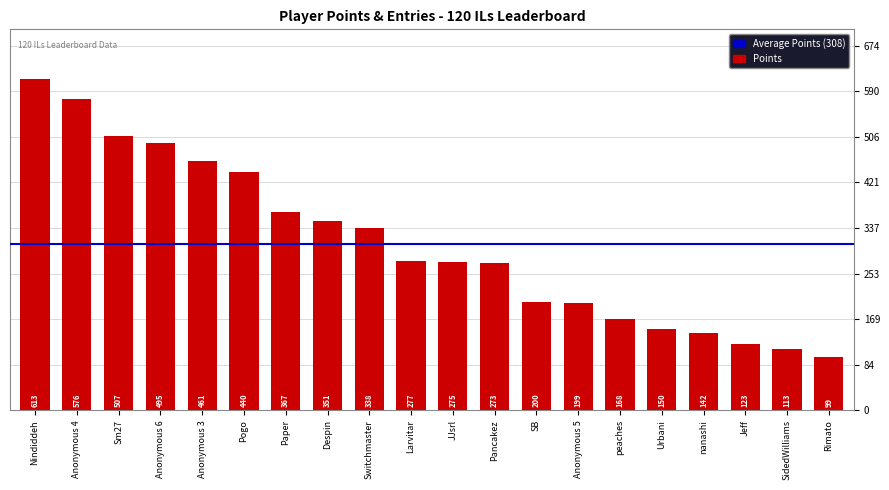

Count the number of categories in the chart.

20